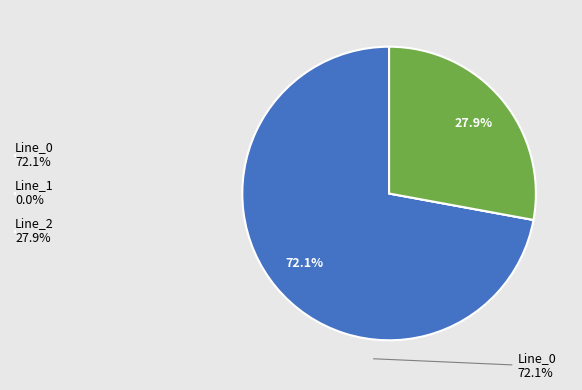

To the nearest percent, what is the combined percentage of Line_2 and Line_0?

100%